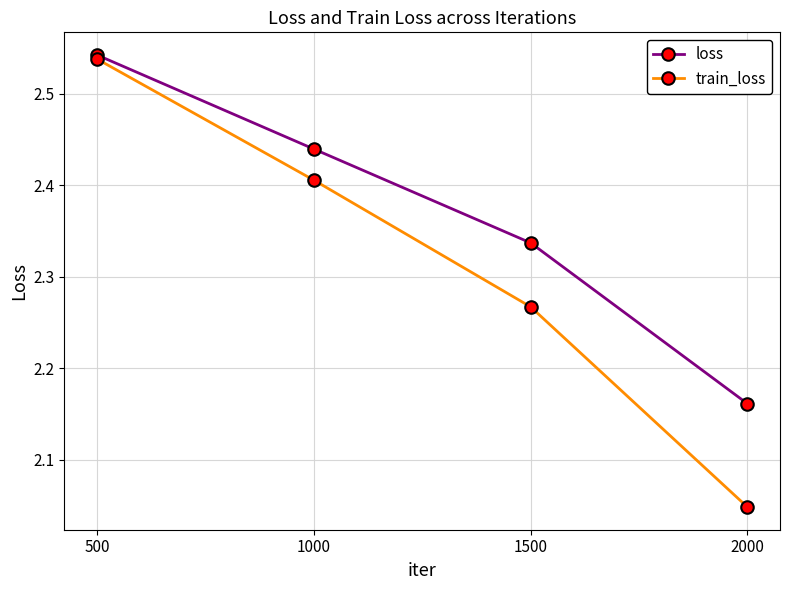

Is it true that train_loss equals 3.3 at 1500?

False